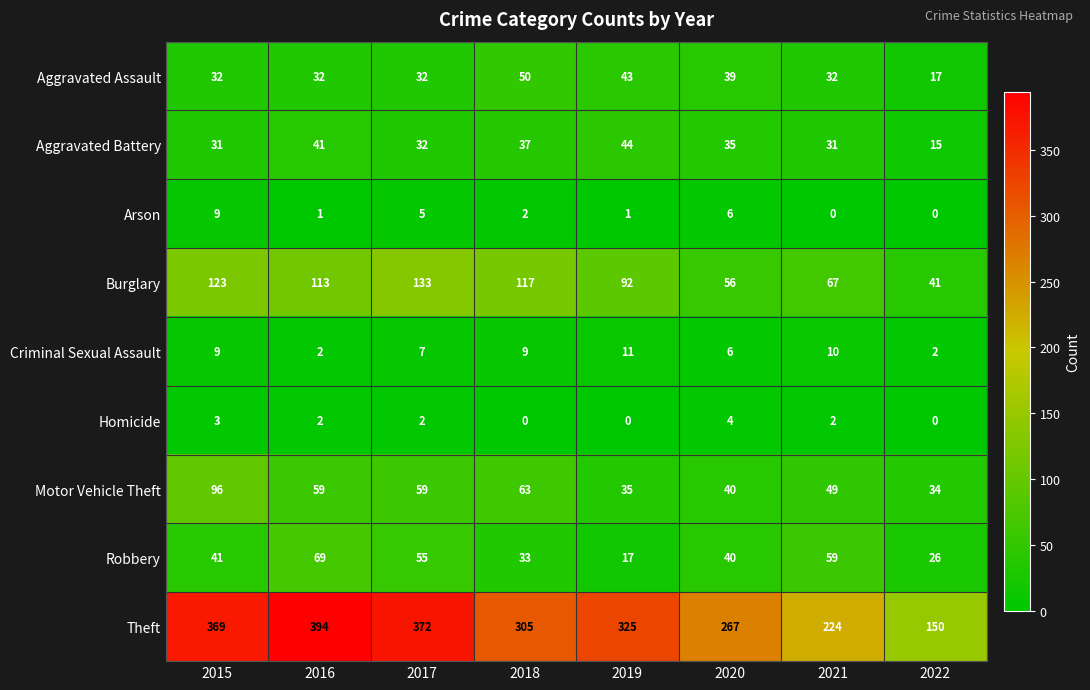

How many Aggravated Assault values are between 32 and 43?

6